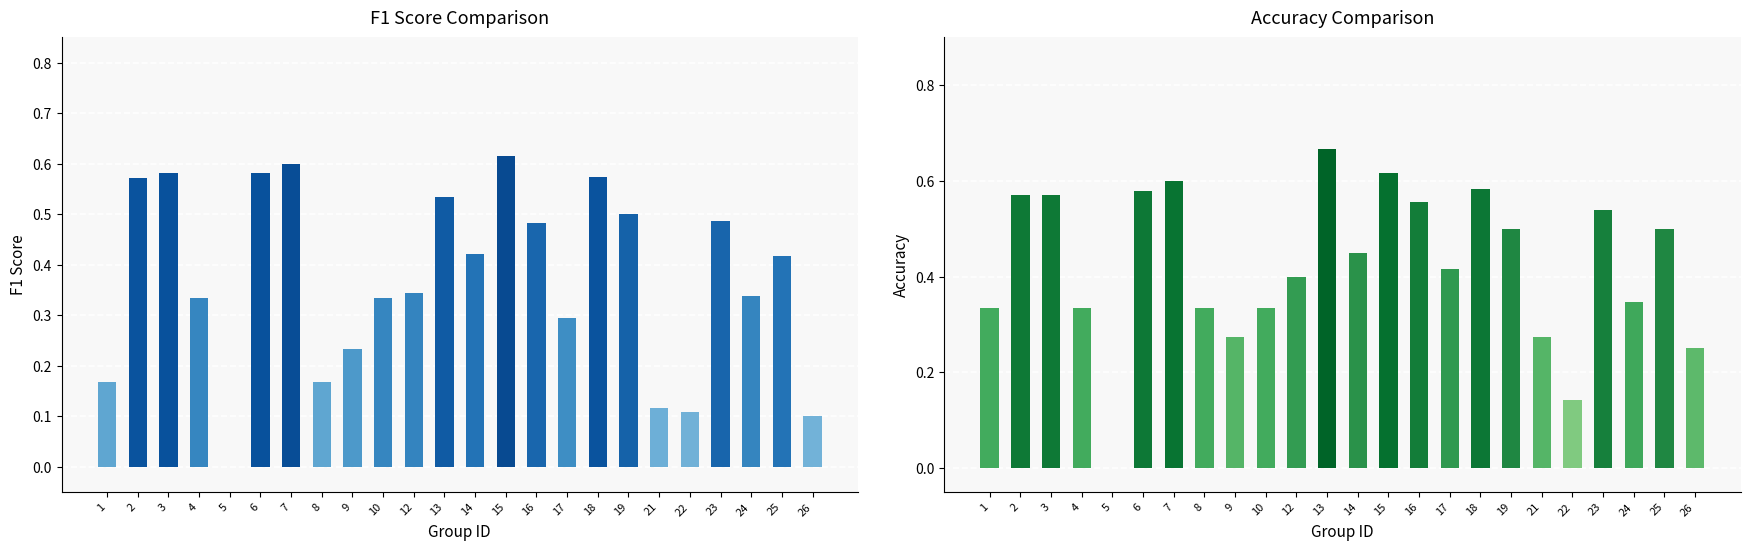

What is the value of the accuracy bar at the 8th from the left?

0.3